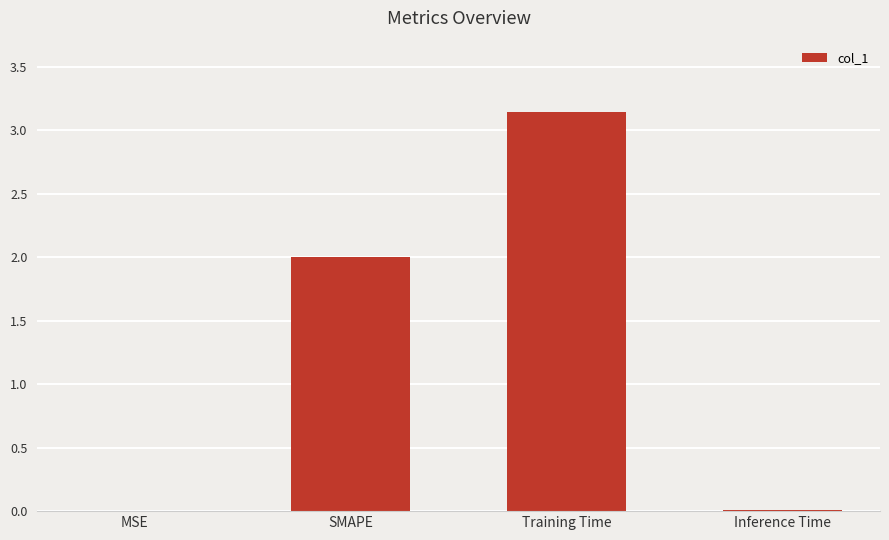

True or false: the data shows 0.0 at Inference Time.

True